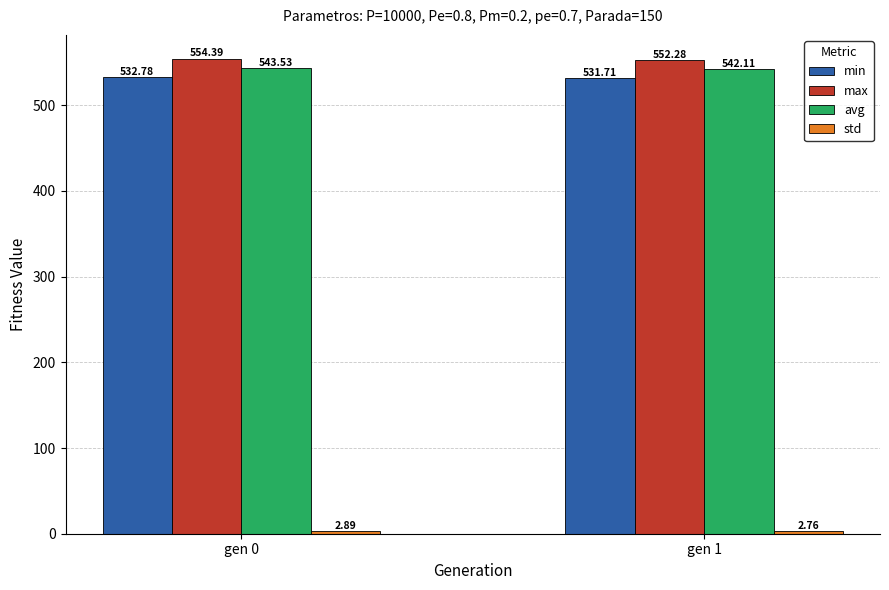

What is the value of the max bar at the 1st from the left?

554.4